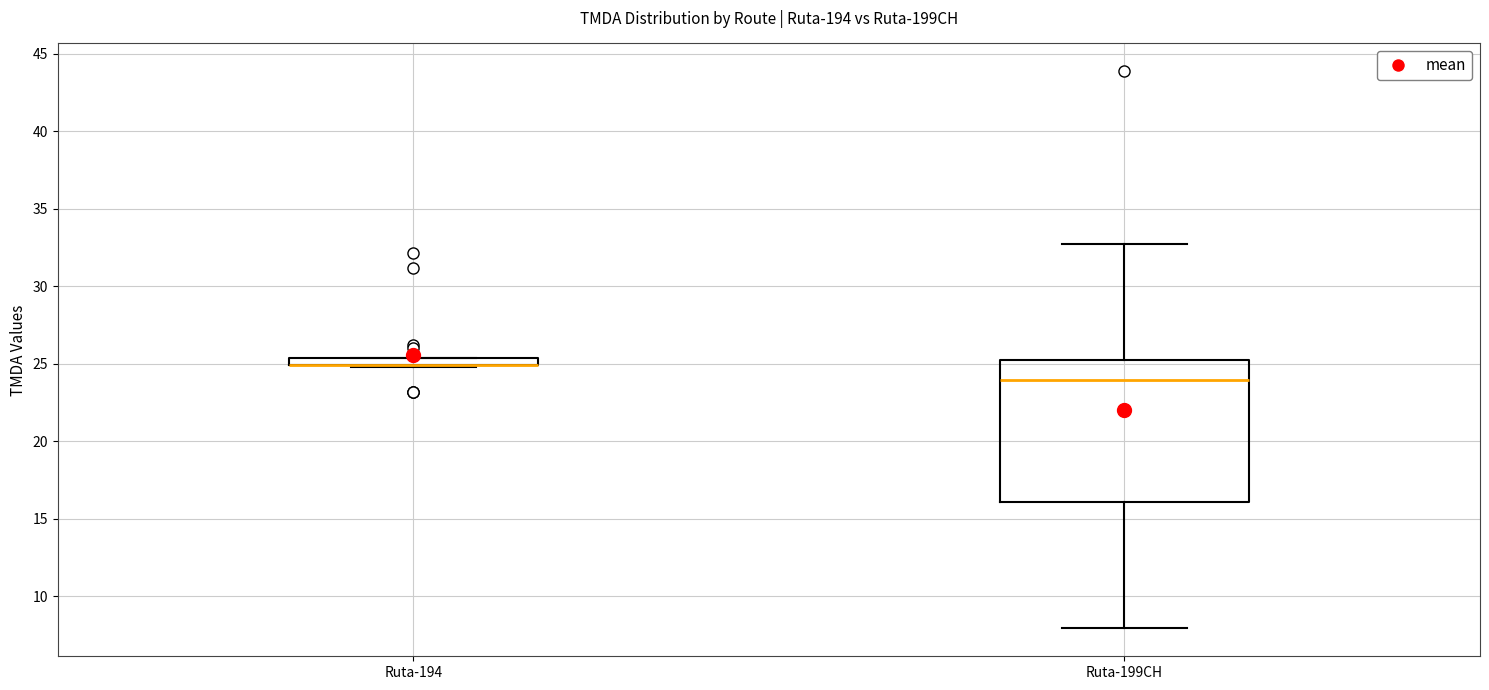

Where is the lower edge of the box for Ruta-194 on the y-axis? The values are not printed on the chart, so give them approximately, as read against the axis.

25.0